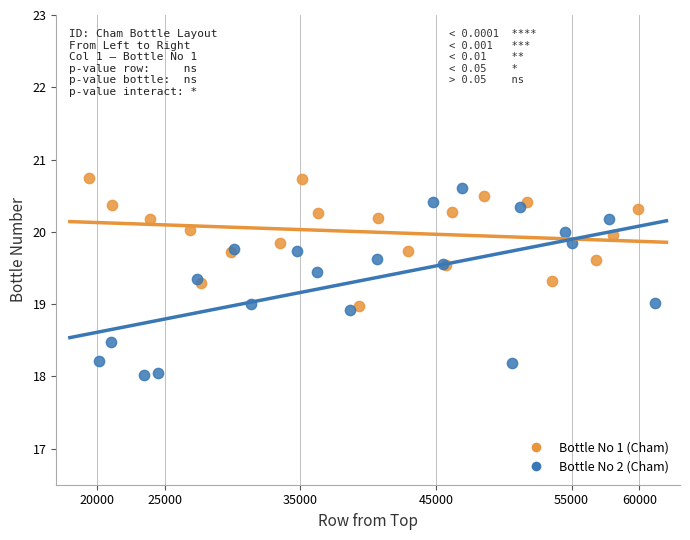

Which series reaches the minimum Y coordinate?

Bottle No 2 (Cham)